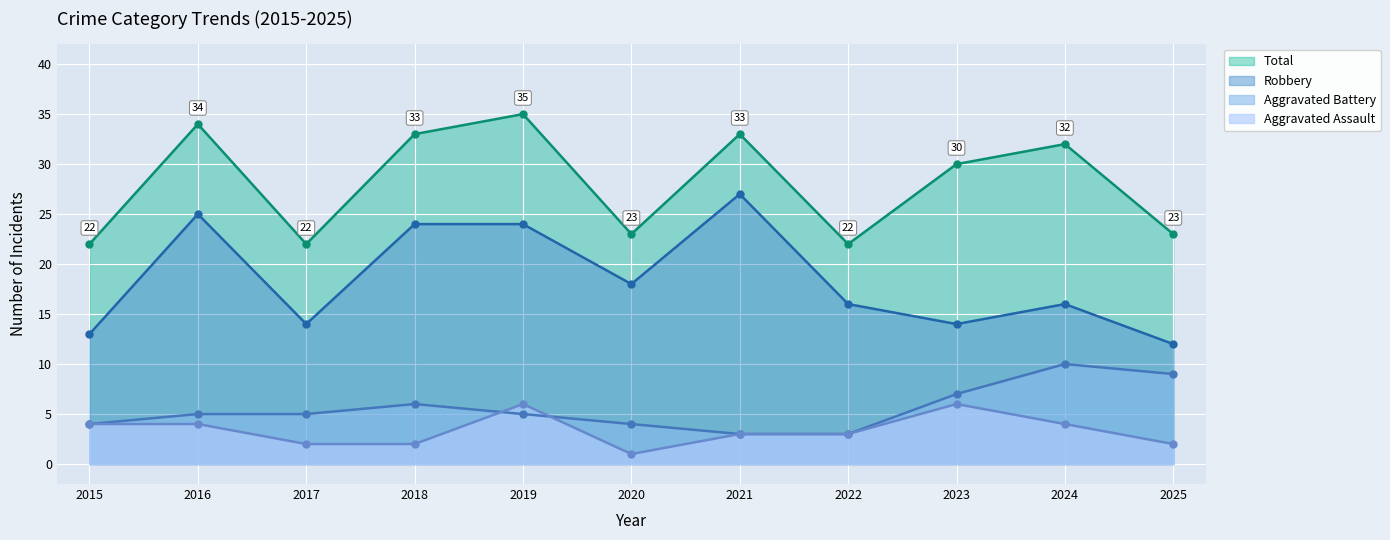

What are all the series names shown in the legend?

Total, Robbery, Aggravated Battery, Aggravated Assault